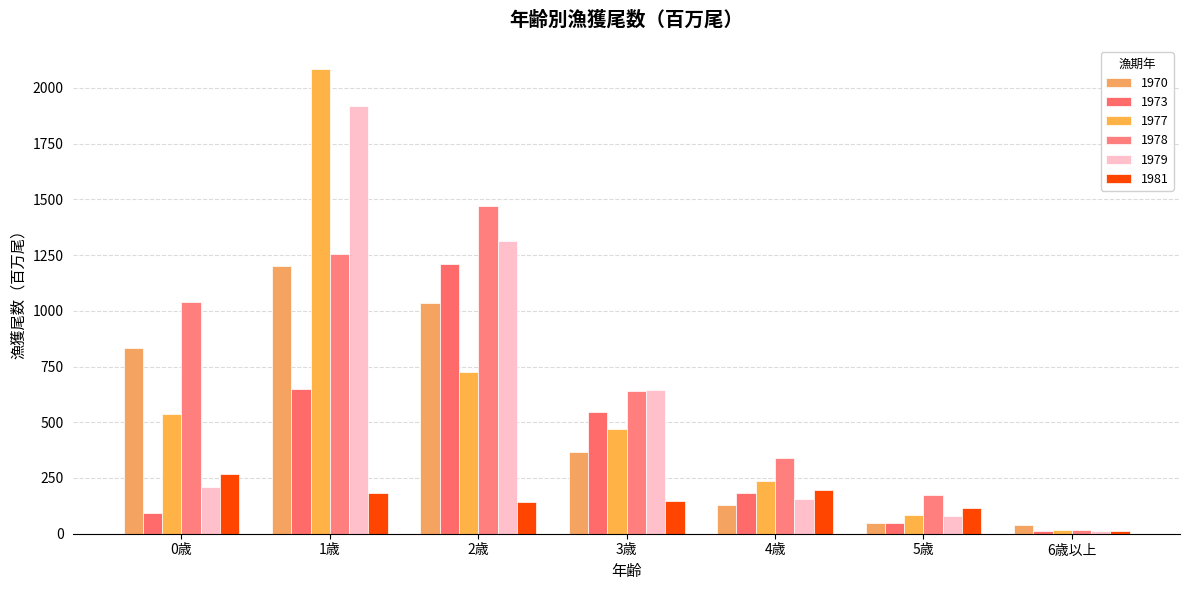

Reading left to right, list all the values displayed in this chart.

1970: 0歳=834	1歳=1202	2歳=1037	3歳=365	4歳=127	5歳=49	6歳以上=41
1973: 0歳=93	1歳=647	2歳=1211	3歳=548	4歳=183	5歳=46	6歳以上=12
1977: 0歳=539	1歳=2083	2歳=727	3歳=472	4歳=236	5歳=82	6歳以上=16
1978: 0歳=1039	1歳=1256	2歳=1468	3歳=641	4歳=338	5歳=173	6歳以上=17
1979: 0歳=208	1歳=1919	2歳=1312	3歳=645	4歳=158	5歳=80	6歳以上=13
1981: 0歳=266	1歳=184	2歳=142	3歳=149	4歳=194	5歳=115	6歳以上=13